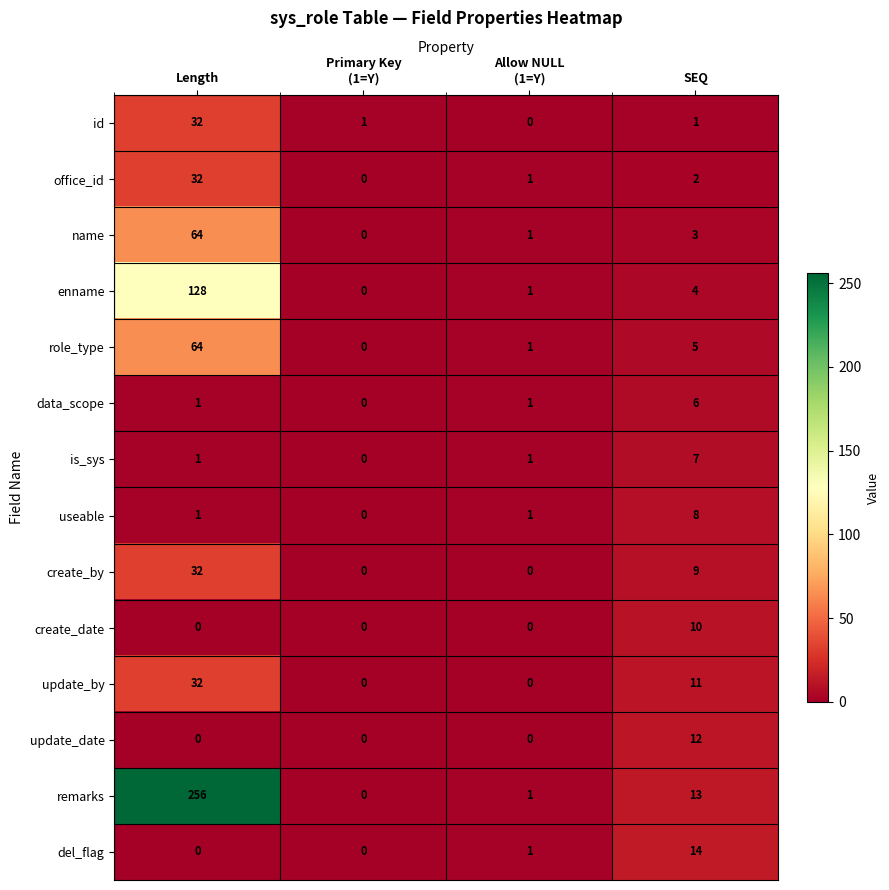

Which series has the largest range (max minus min)?

remarks